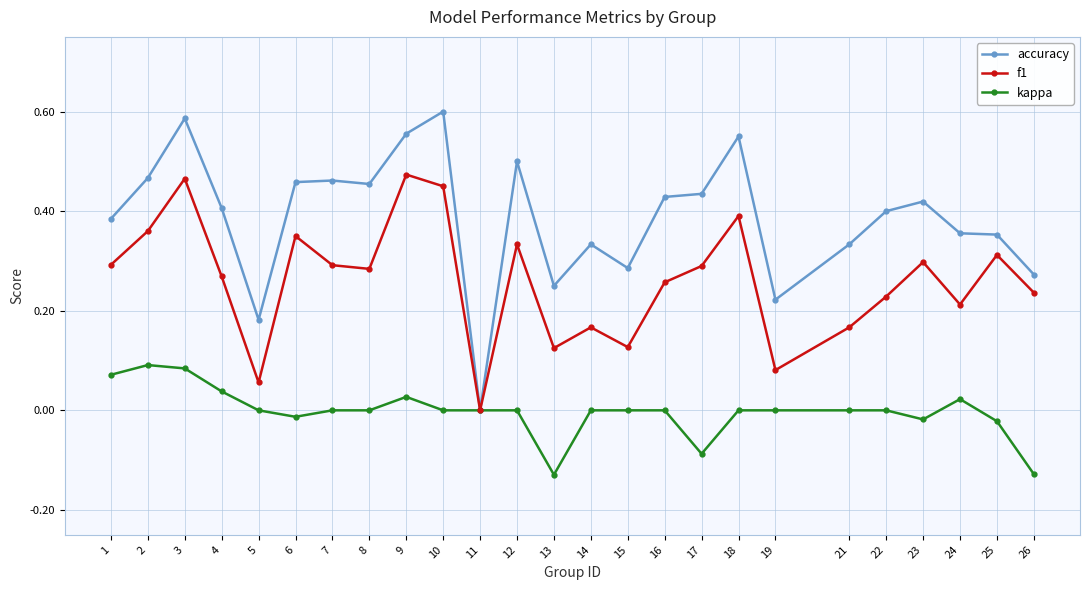

Is the value of kappa at 5 greater than the value of f1 at 21?

No